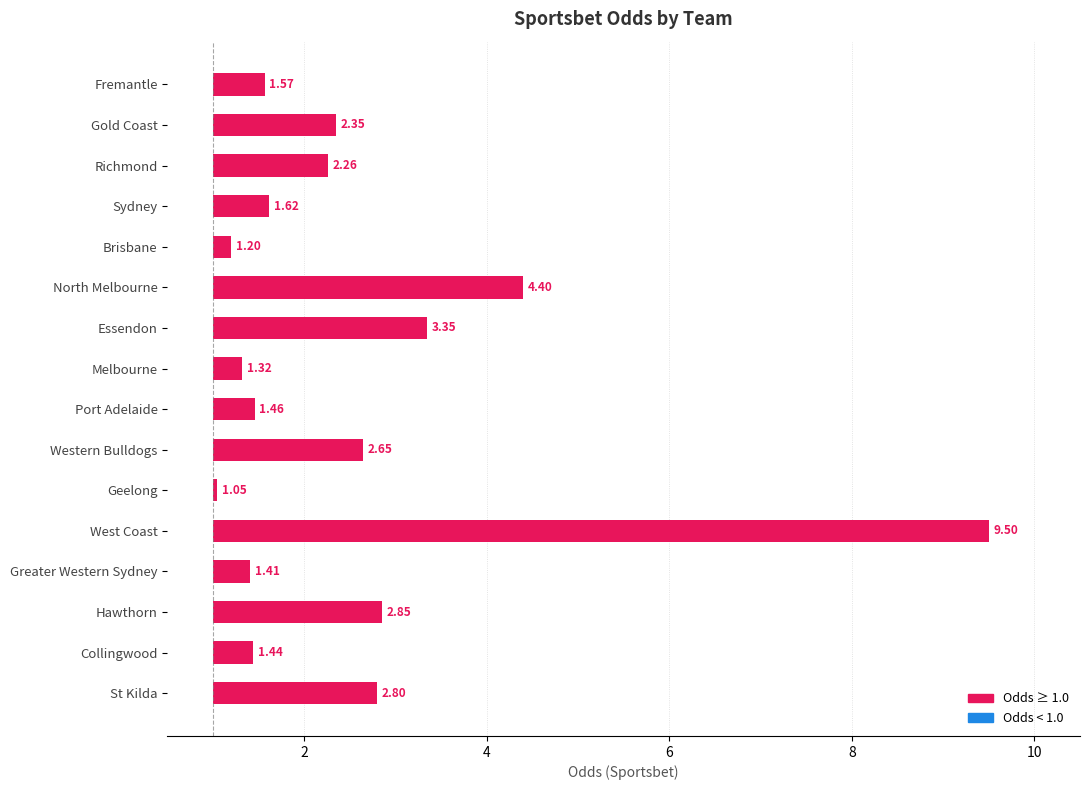

The value at Richmond is 0.4. True or false?

False